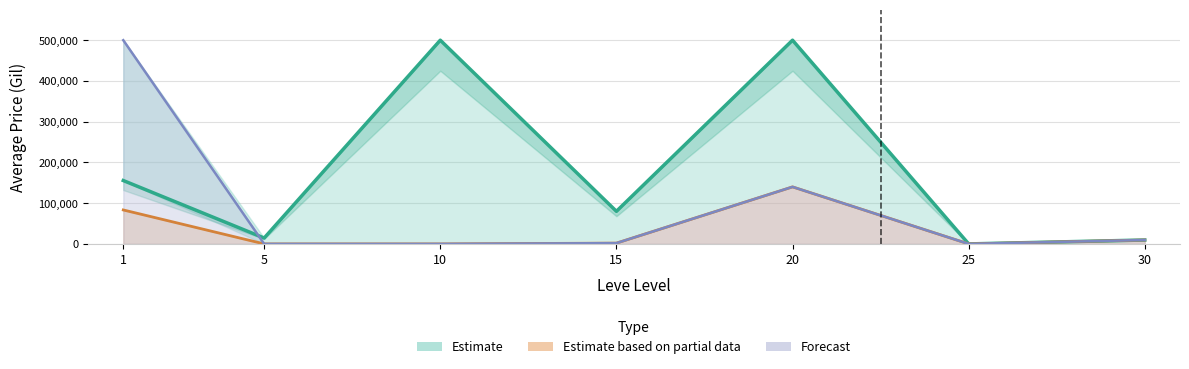

Reading left to right, list all the values displayed in this chart.

Estimate (NQ Avg Price): 1=155556.3	5=14400.0	10=500000.0	15=80009.0	20=500000.0	25=0.0	30=9588.3
Estimate based on partial data (Leve HQ): 1=83334.0	5=0.0	10=0.0	15=1929.2	20=140000.0	25=0.0	30=9588.3
Forecast (HQ Avg Price): 1=500000.0	5=0.0	10=0.0	15=1929.2	20=140000.0	25=0.0	30=9588.3